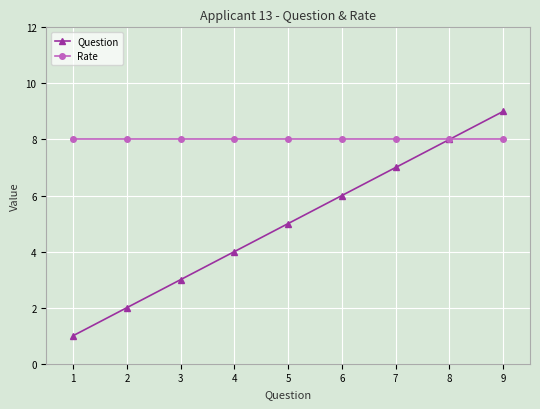

Which category has the highest value in the Question series?

9